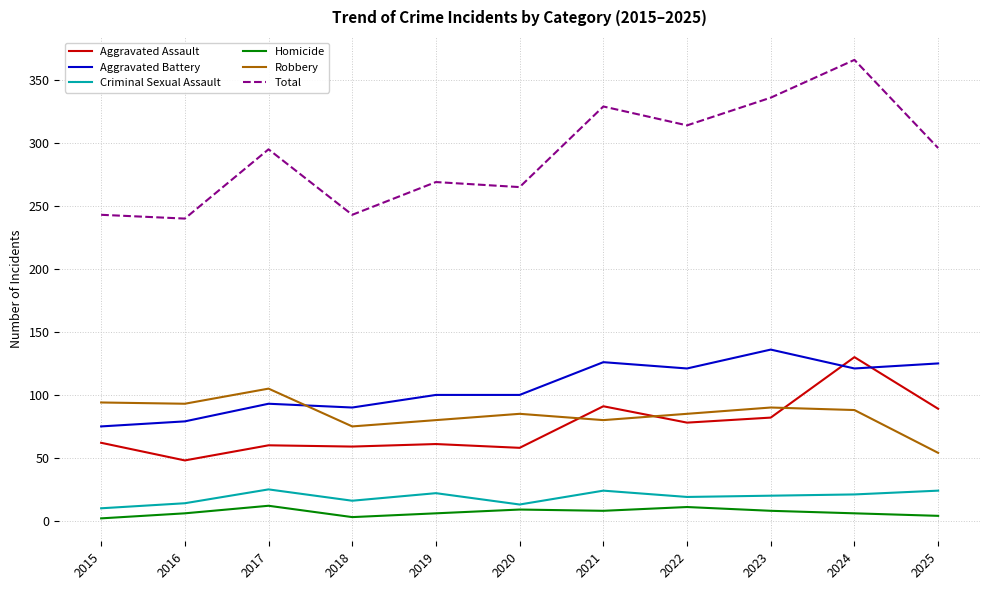

After their last crossing, which series has the higher values: Aggravated Assault or Aggravated Battery?

Aggravated Battery